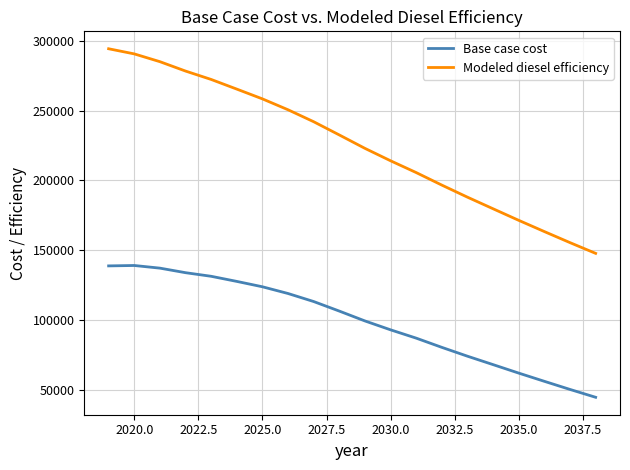

What is the minimum value for Base case cost?

44558.2